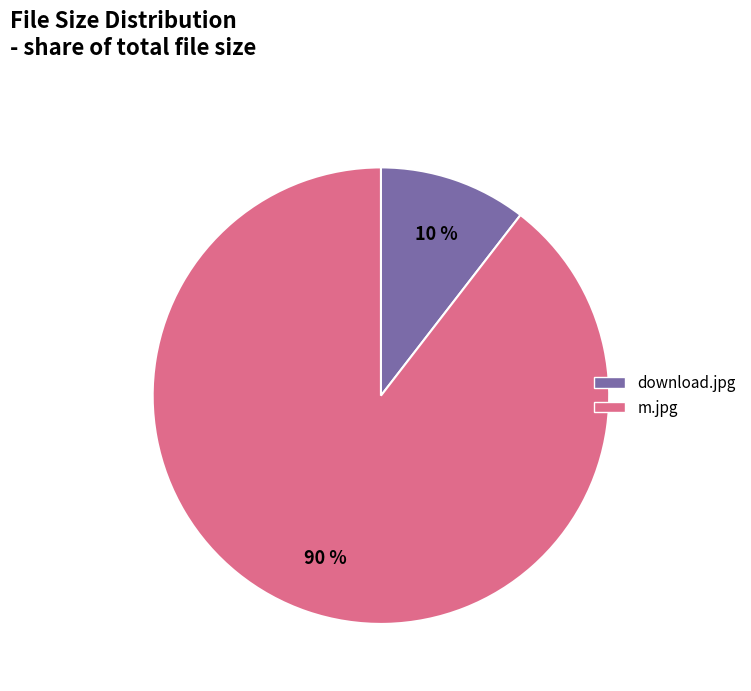

How many segments does this pie chart have?

2